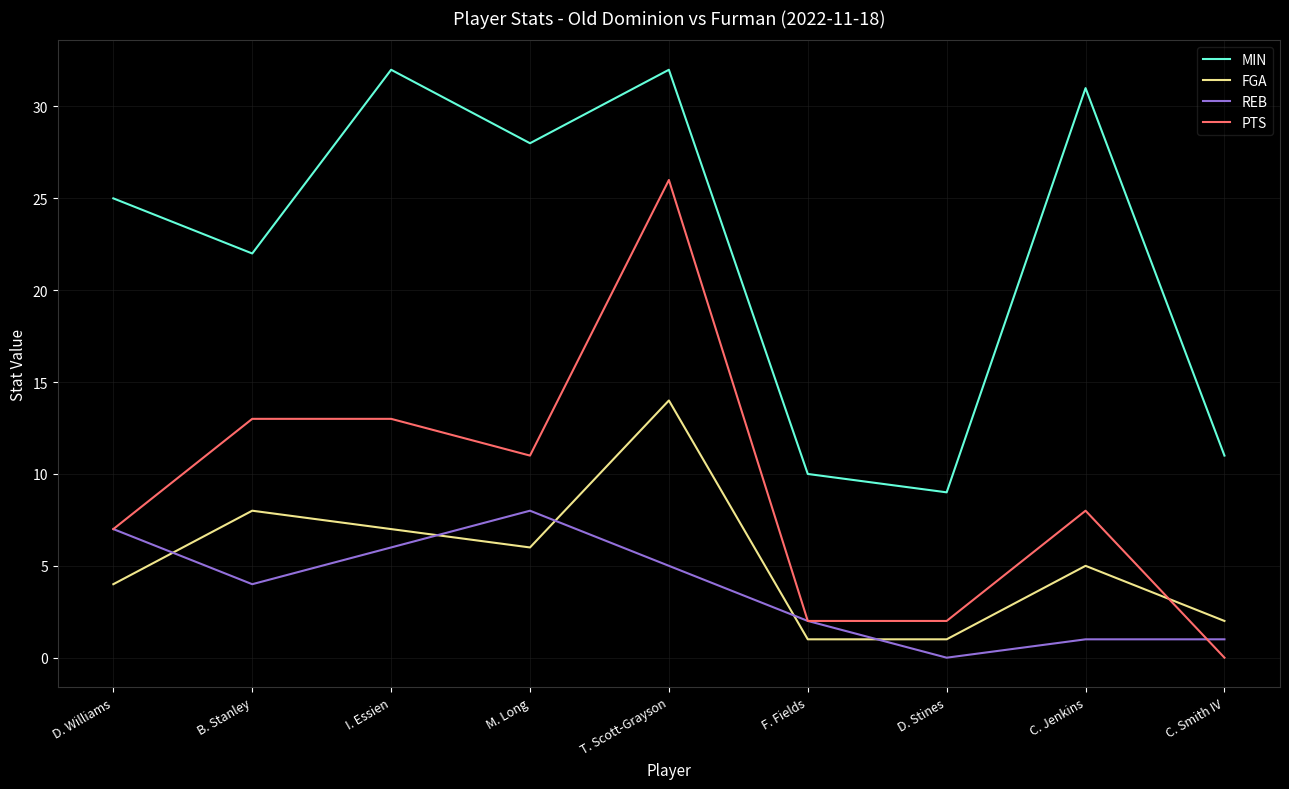

How many positive values does the PTS series have?

8